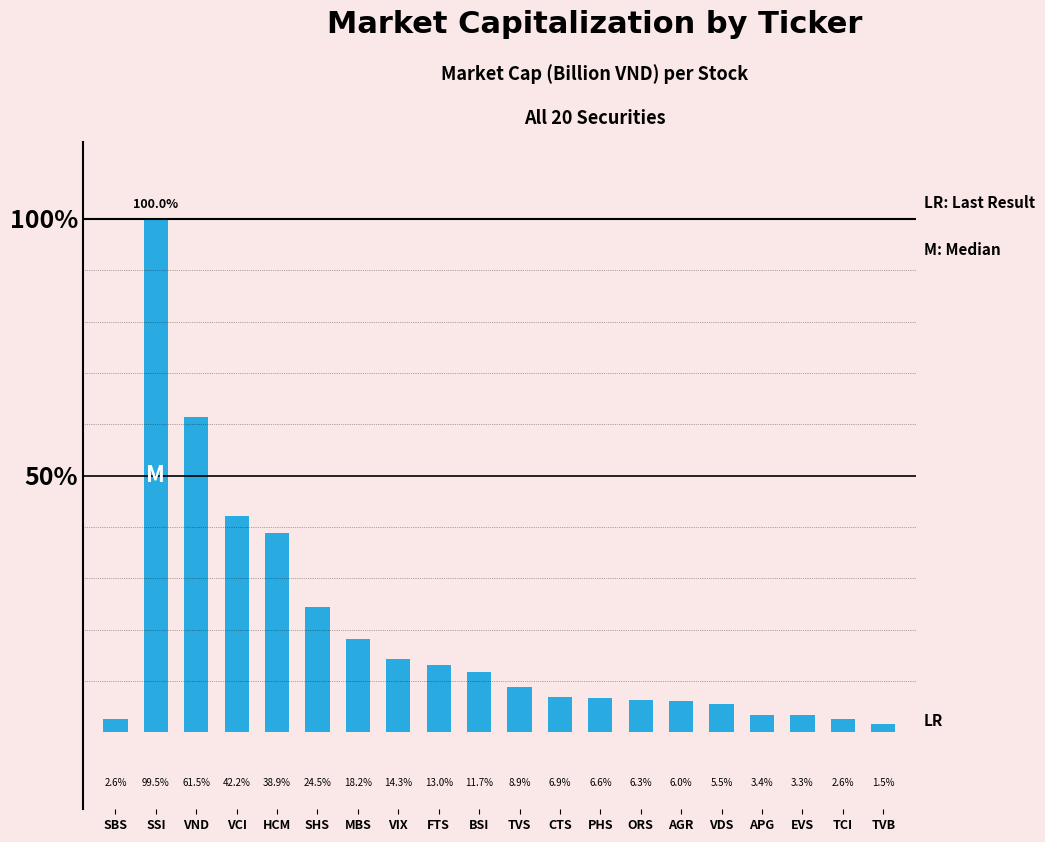

Reading right to left, transcribe all the data shown in this chart.

TVB=1.5	TCI=2.6	EVS=3.3	APG=3.4	VDS=5.5	AGR=6.0	ORS=6.3	PHS=6.6	CTS=6.9	TVS=8.9	BSI=11.7	FTS=13.0	VIX=14.3	MBS=18.2	SHS=24.5	HCM=38.9	VCI=42.2	VND=61.5	SSI=100.0	SBS=2.6